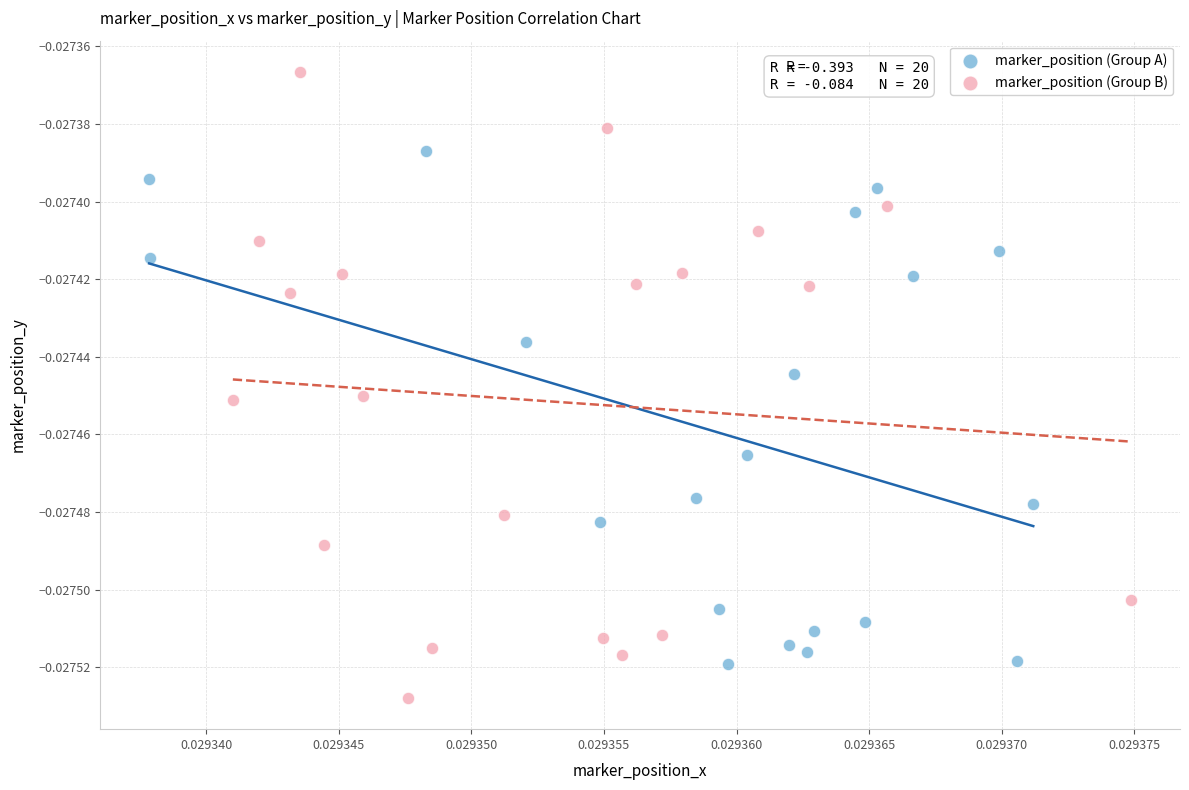

Which series reaches the minimum Y coordinate?

marker_position (Group B)